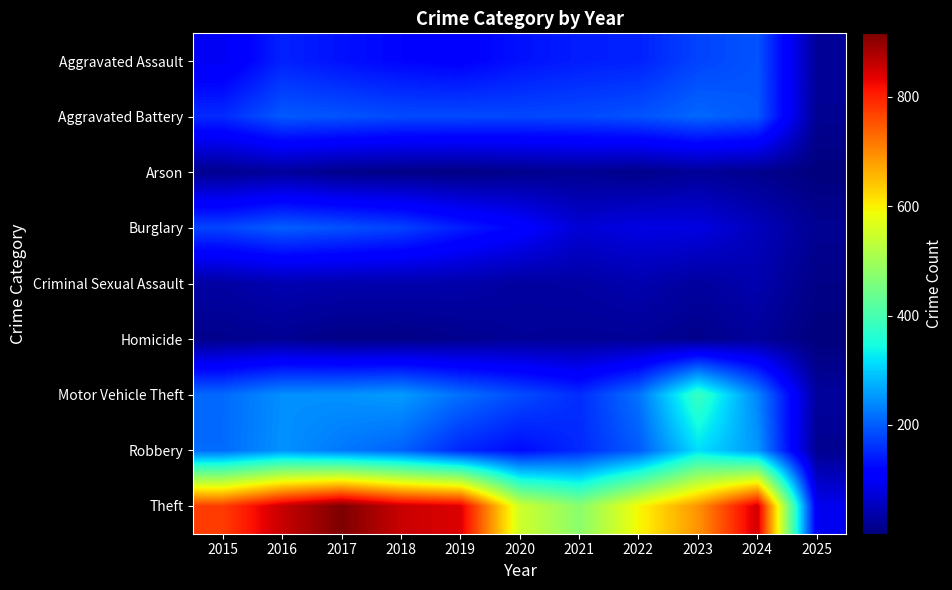

What is the total value across all series at 2020?

1346